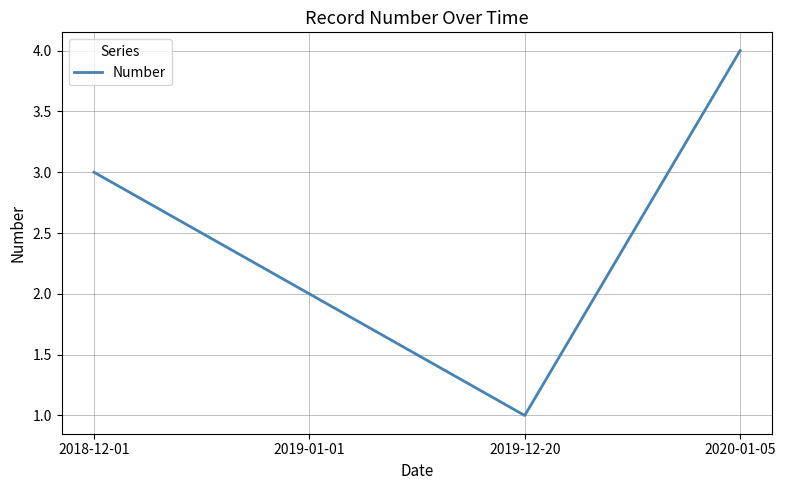

Where is the data nearest to the value 2?

2019-01-01